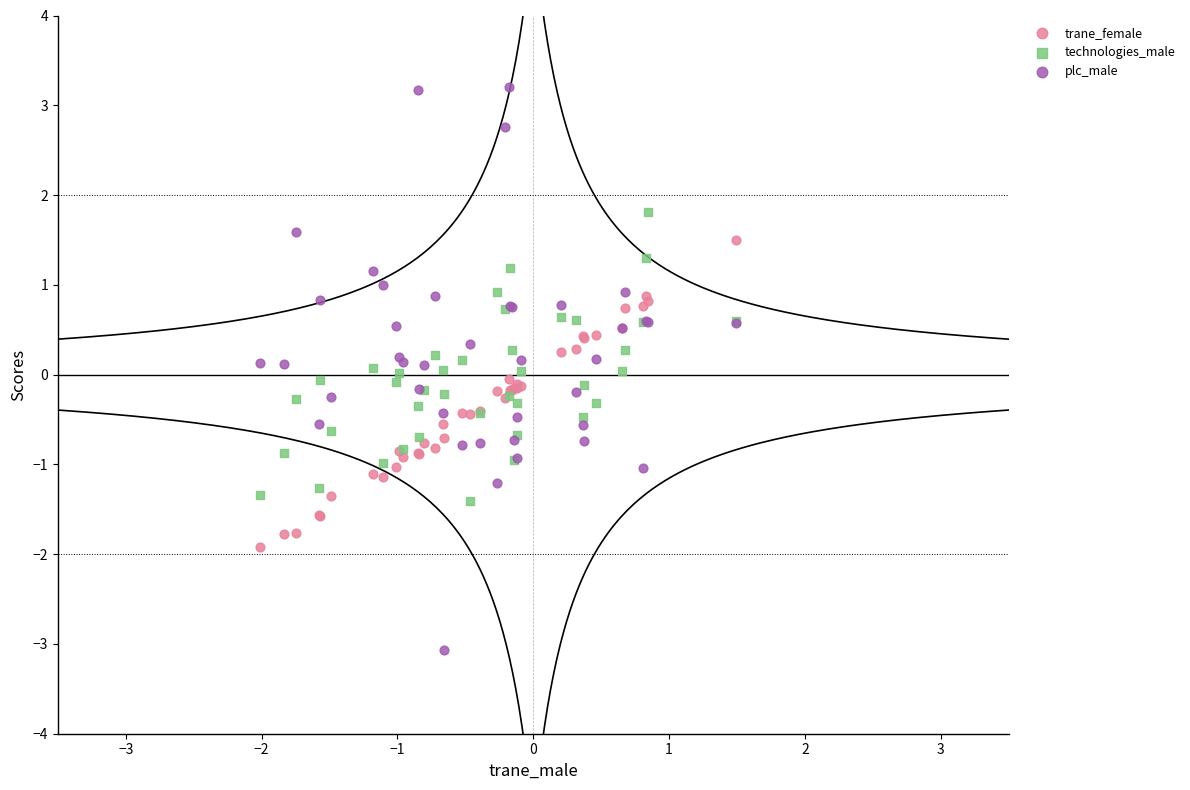

Which series reaches the minimum Y coordinate?

plc_male